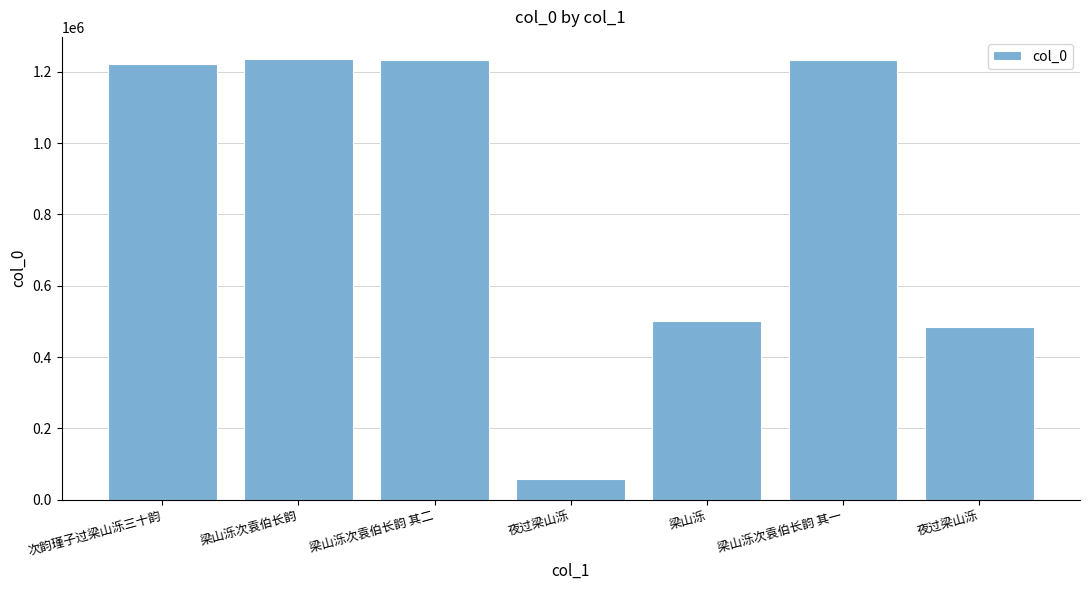

Does the chart contain stacked bars?

No